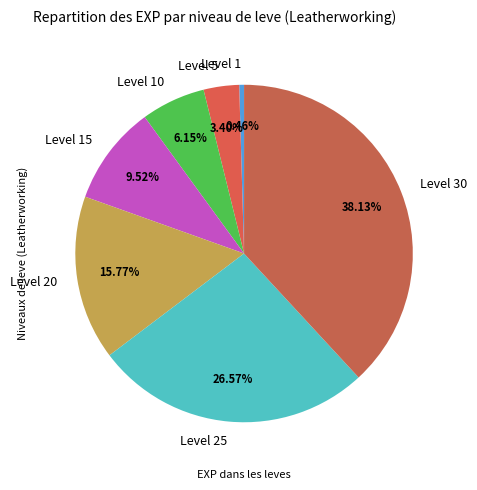

Is Level 10 the majority of the pie?

No